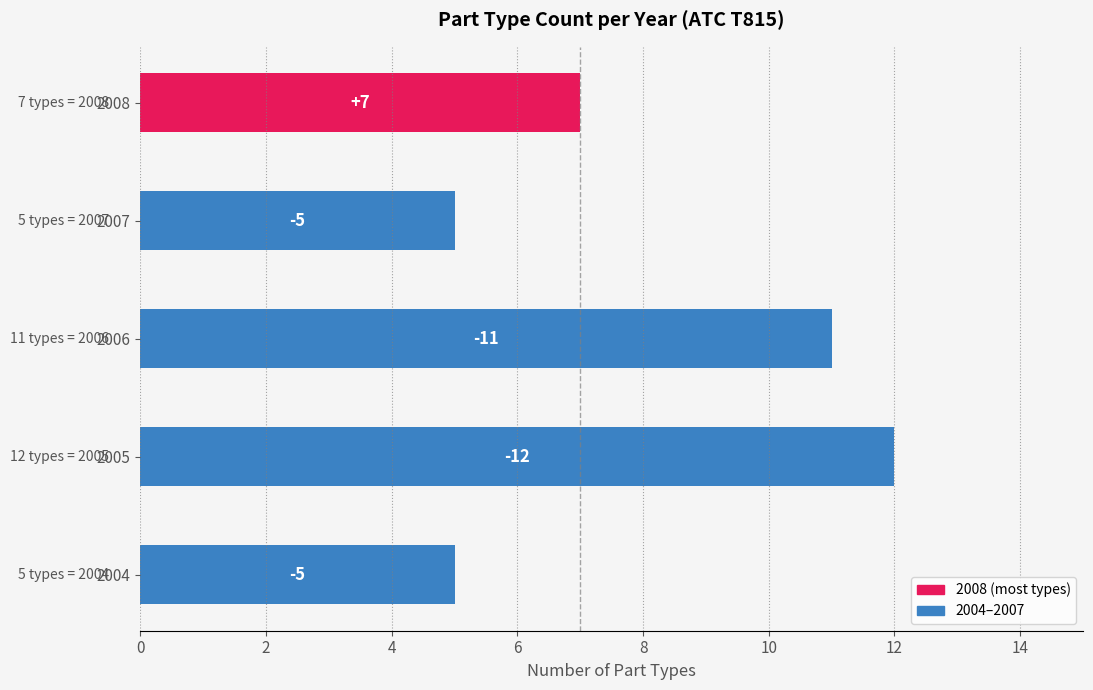

How many bars are there in total?

5